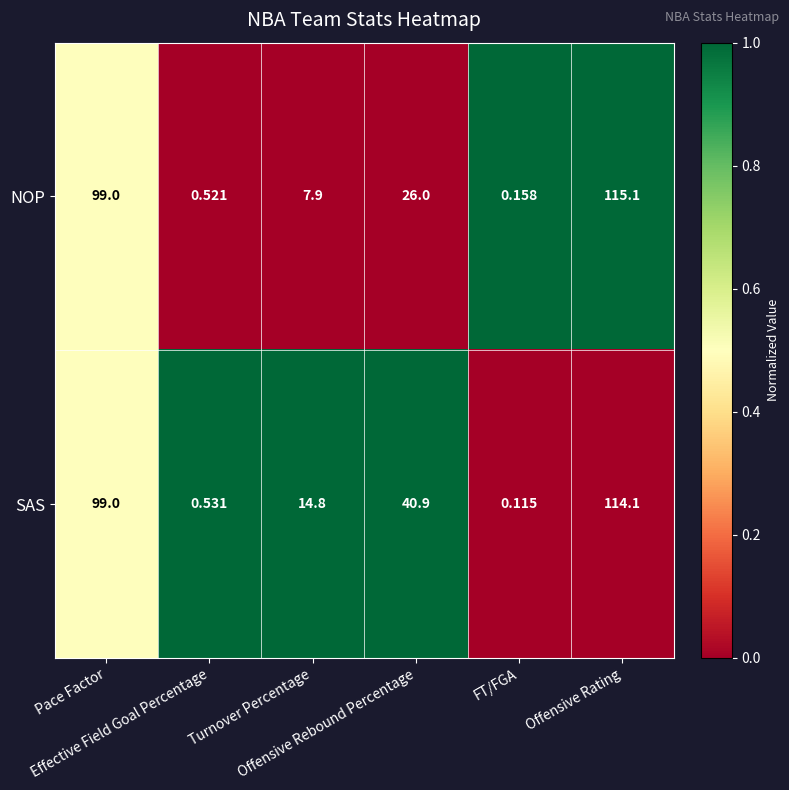

List the series in order of their peak value, lowest first.

SAS, NOP